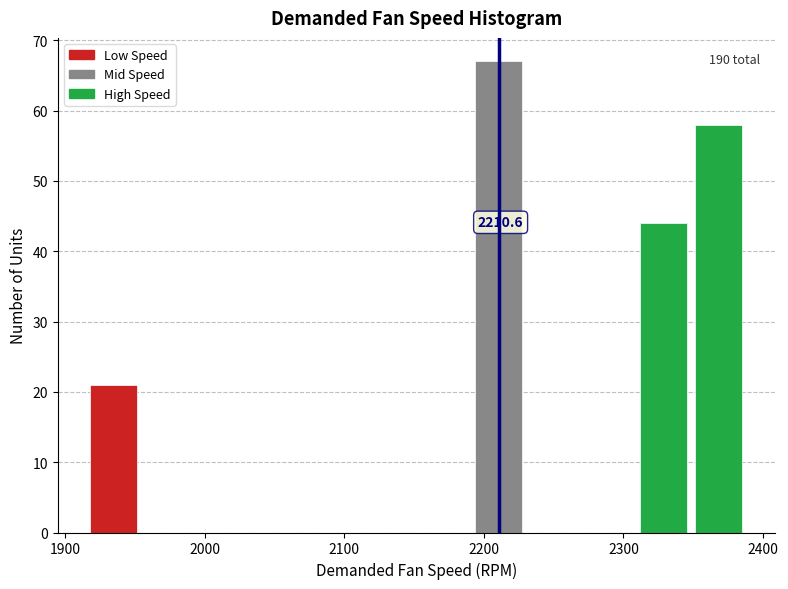

Around what value on the x-axis is the tallest bar? Give the approximate position of its centre, as read against the axis.

2210